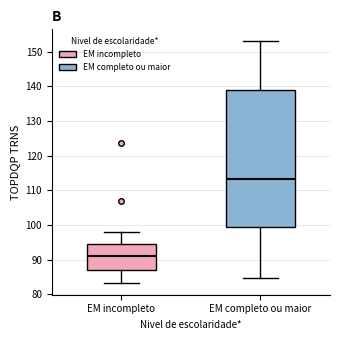

Which box is the tallest, from its lower edge to its upper edge?

EM completo ou maior